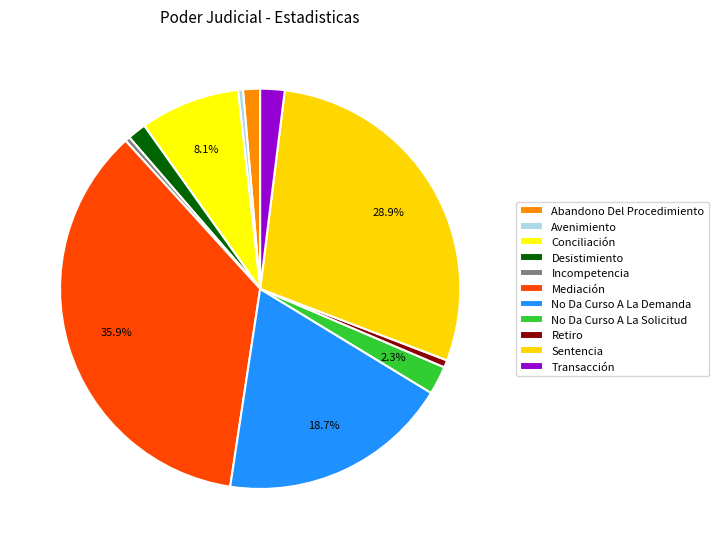

Do Desistimiento and Abandono Del Procedimiento together represent more than half of the pie?

No